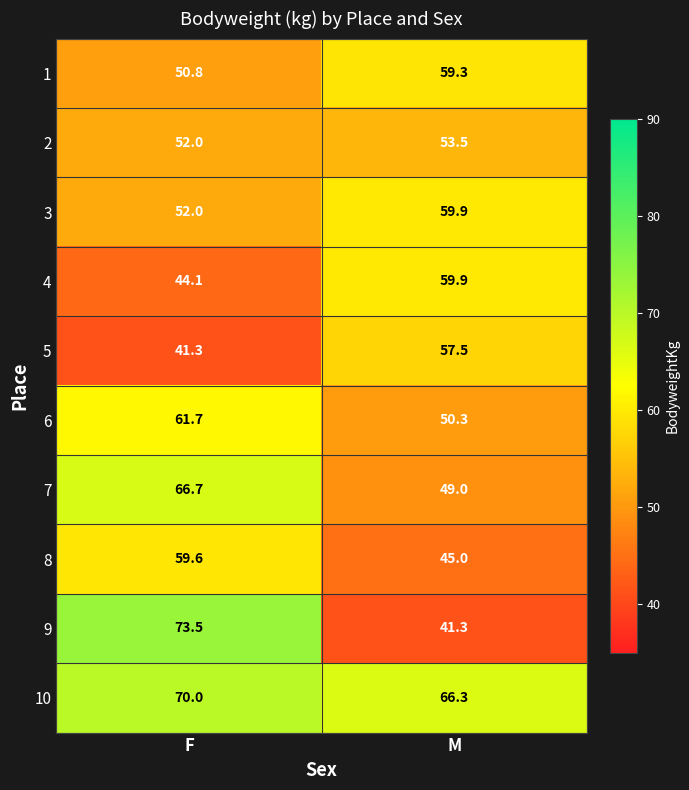

Reading left to right, extract all data points from this chart.

1: 50.8	59.3
2: 52.0	53.5
3: 52.0	59.9
4: 44.1	59.9
5: 41.3	57.5
6: 61.7	50.3
7: 66.7	49.0
8: 59.6	45.0
9: 73.5	41.3
10: 70.0	66.3